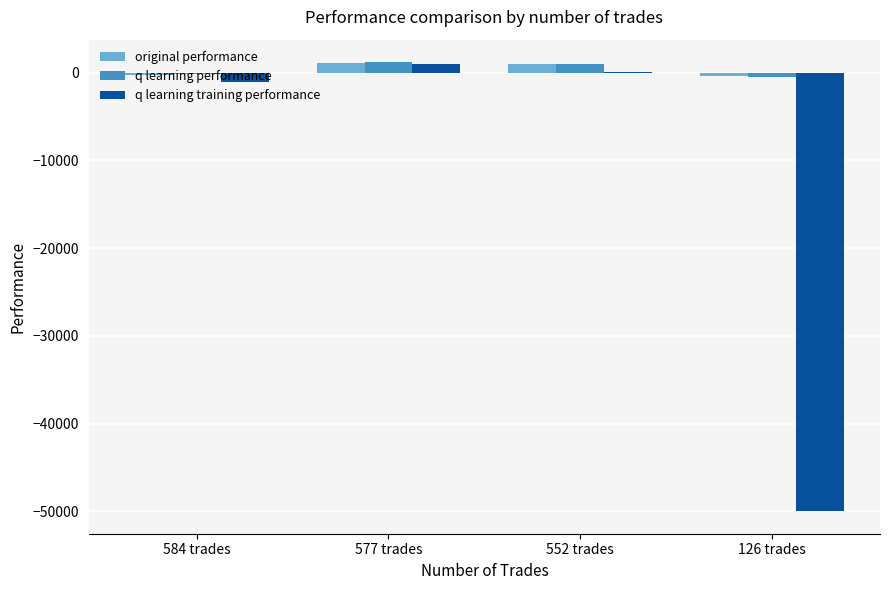

Is the value of original performance at 584 trades greater than the value of q learning performance at 552 trades?

No